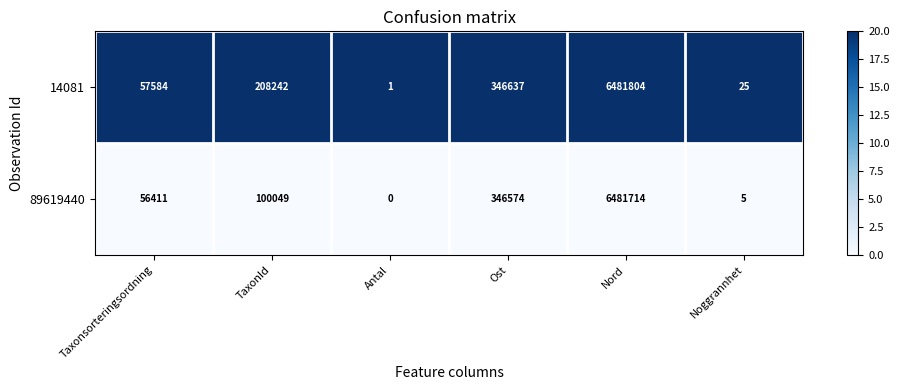

Rank the series by their average value, from lowest to highest.

89619440, 14081